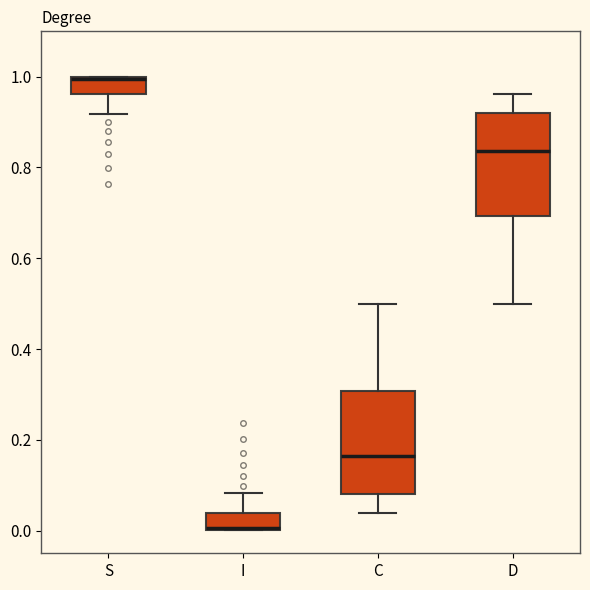

Reading left to right, read every box against the y-axis: the position of its median line, the range the box covers, and the ends of its whiskers. The values are not printed on the chart, so give them approximately, as read against the axis.

S: median 1.00 (drawn on the box's upper edge), box 0.96 to 1.00, whiskers 0.92 to 1.00
I: median 0.00 (drawn on the box's lower edge), box 0.00 to 0.04, whiskers 0.00 to 0.08
C: median 0.16, box 0.08 to 0.30, whiskers 0.04 to 0.50
D: median 0.84, box 0.70 to 0.92, whiskers 0.50 to 0.96